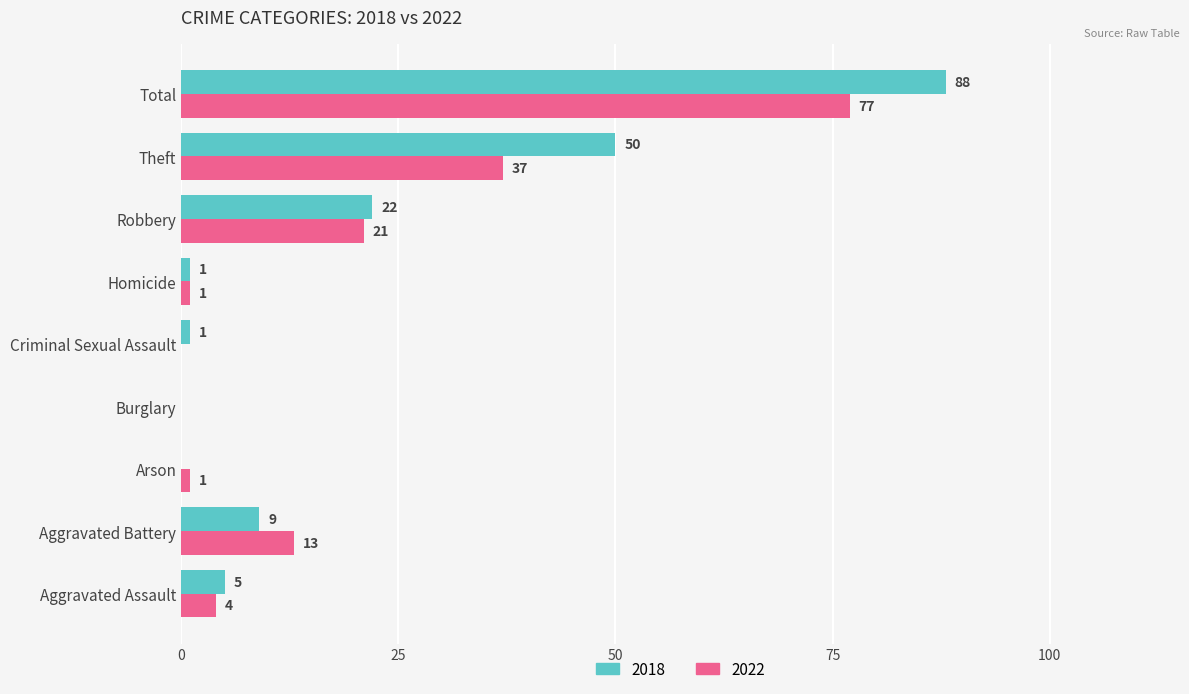

Which series changed the most between Homicide and Theft?

2018